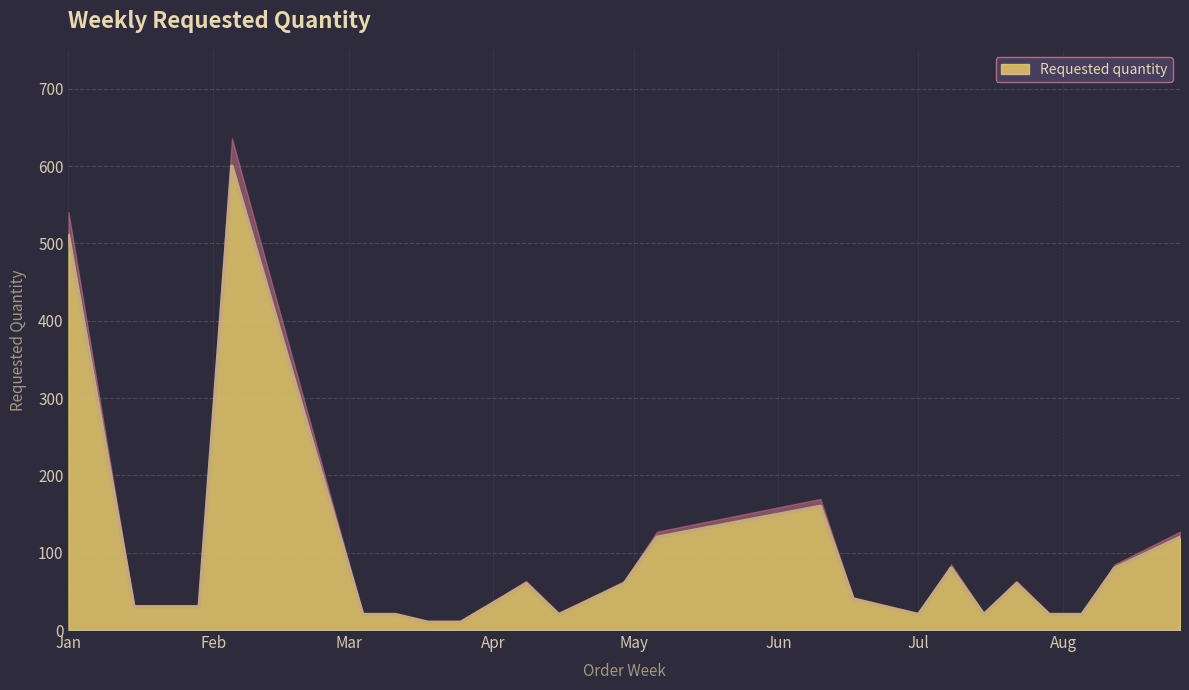

The chart shows a value of 135 at 2024-08-12. True or false?

False